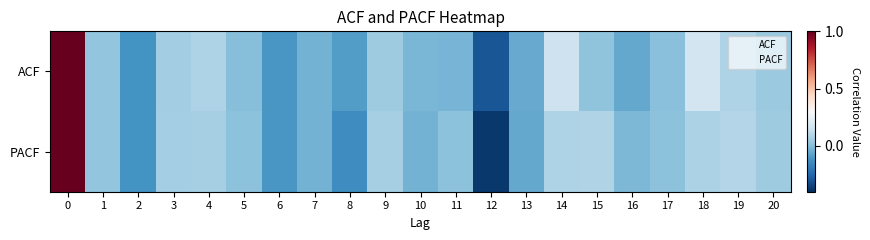

How many categories are shown in the chart?

21